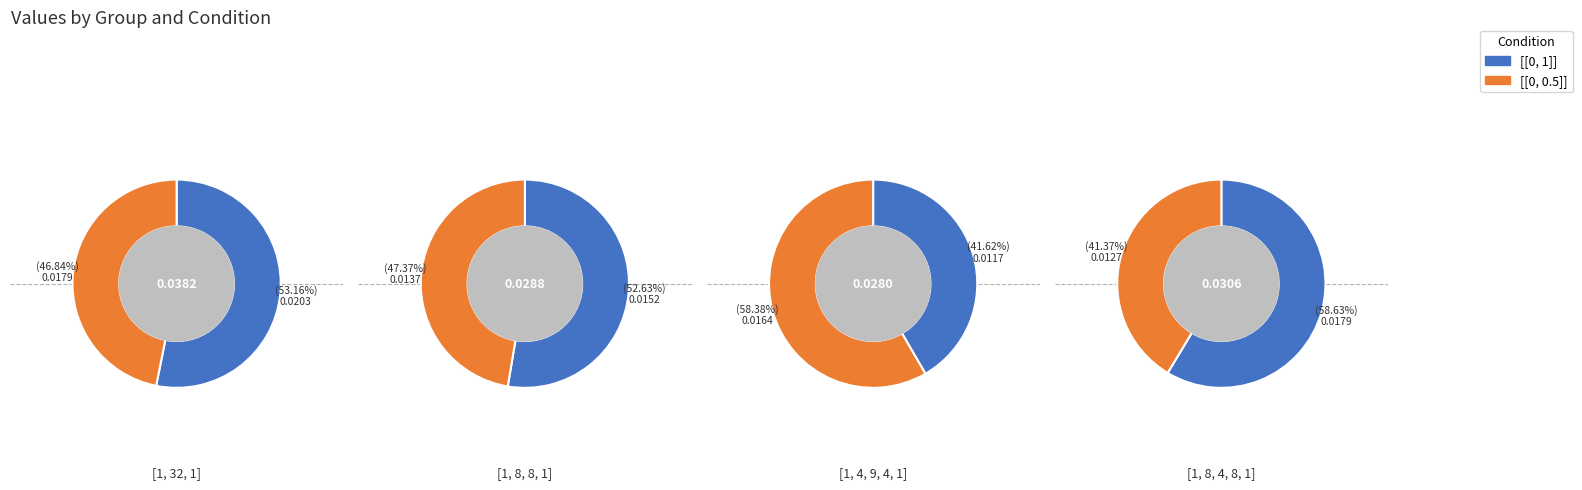

To the nearest percent, what percentage of the pie is [1, 8, 8, 1]?

23%